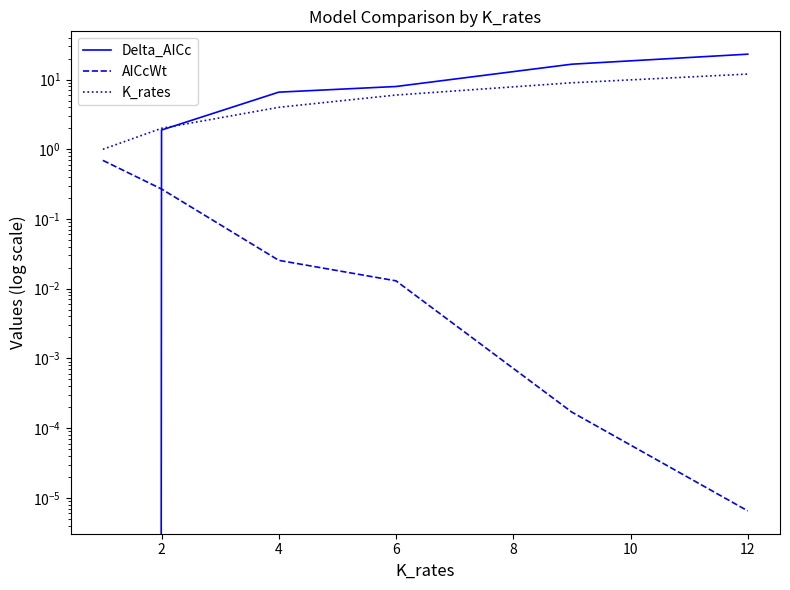

True or false: AICcWt and K_rates cross at least once.

False